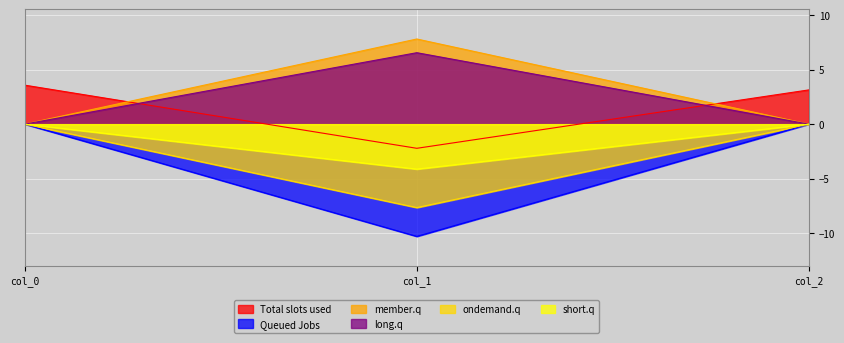

Which category has the lowest value across all series?

col_1